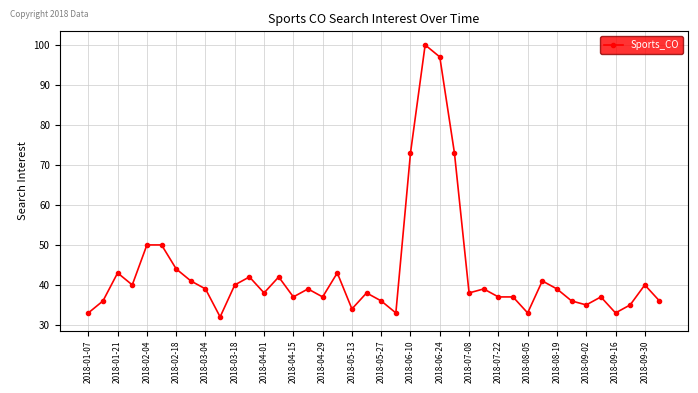

What is the sum of all values?

1726